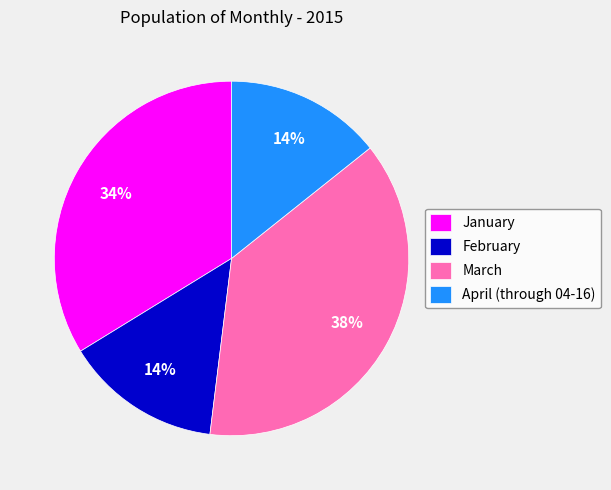

Which slice is the largest?

March